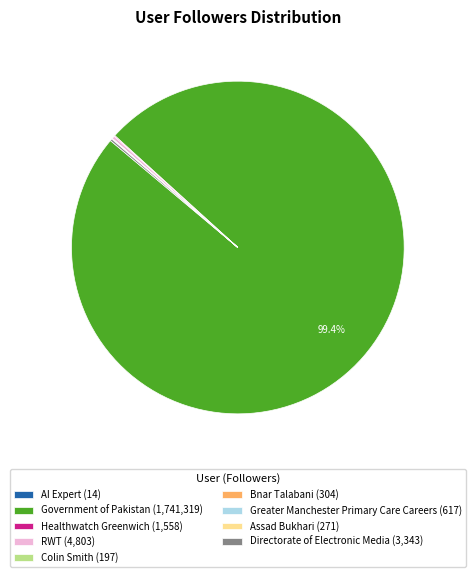

Is Government of Pakistan (1,741,319) the majority of the pie?

Yes